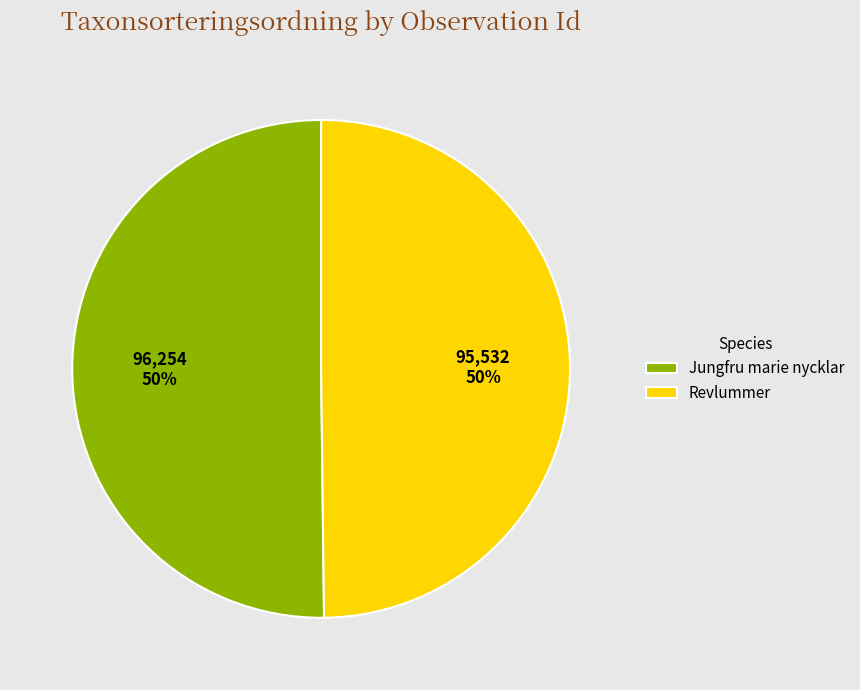

Combined, do Revlummer and Jungfru marie nycklar account for over 50%?

Yes